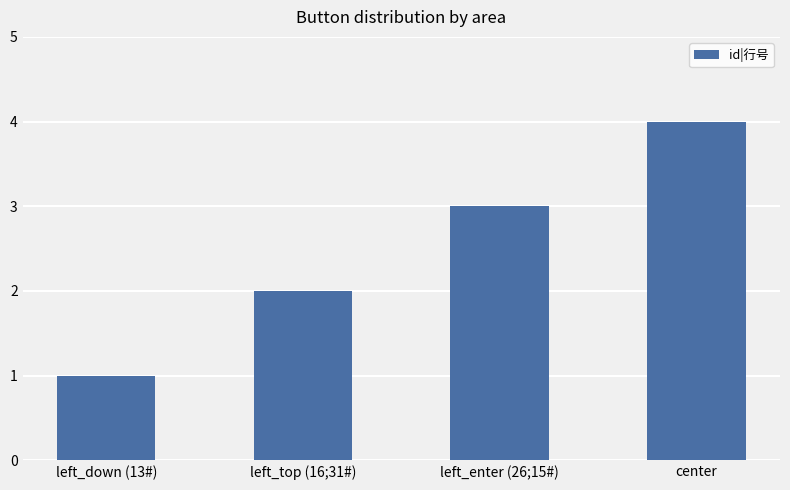

Read the value at center.

4